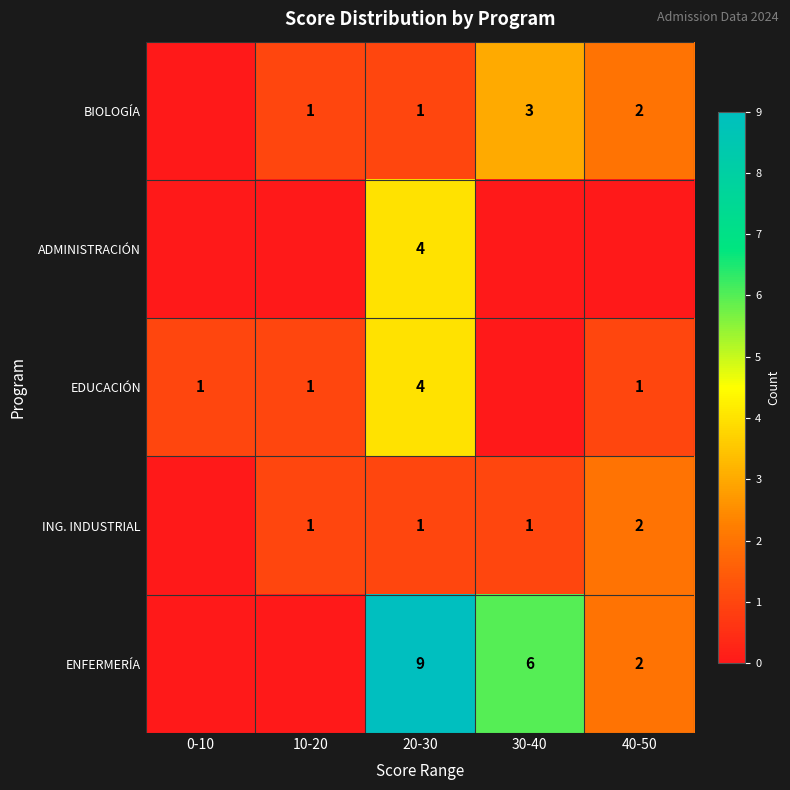

Is it true that ING. INDUSTRIAL equals 1 at 30-40?

True